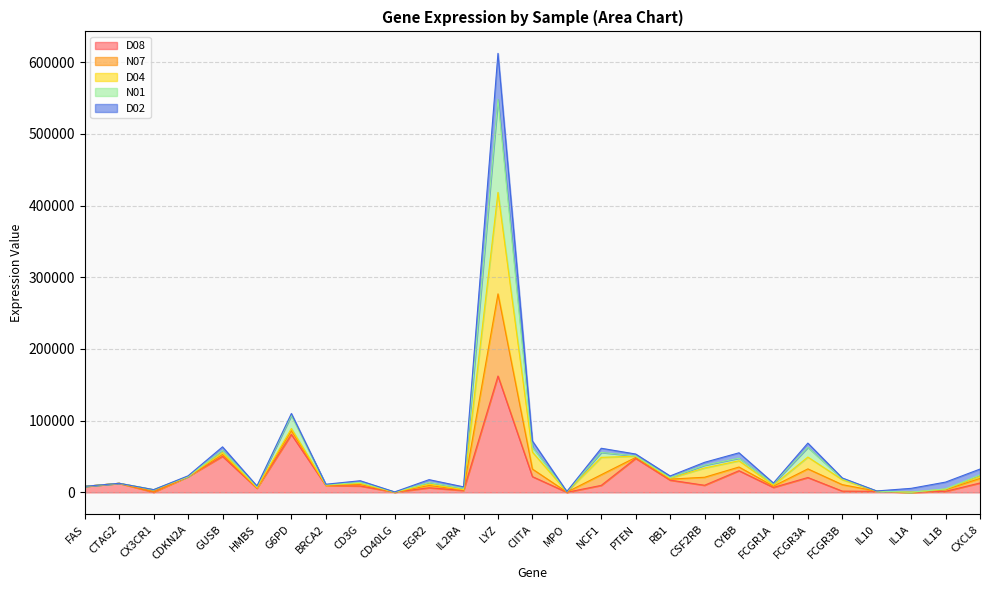

True or false: N07 and N01 intersect in this chart.

False